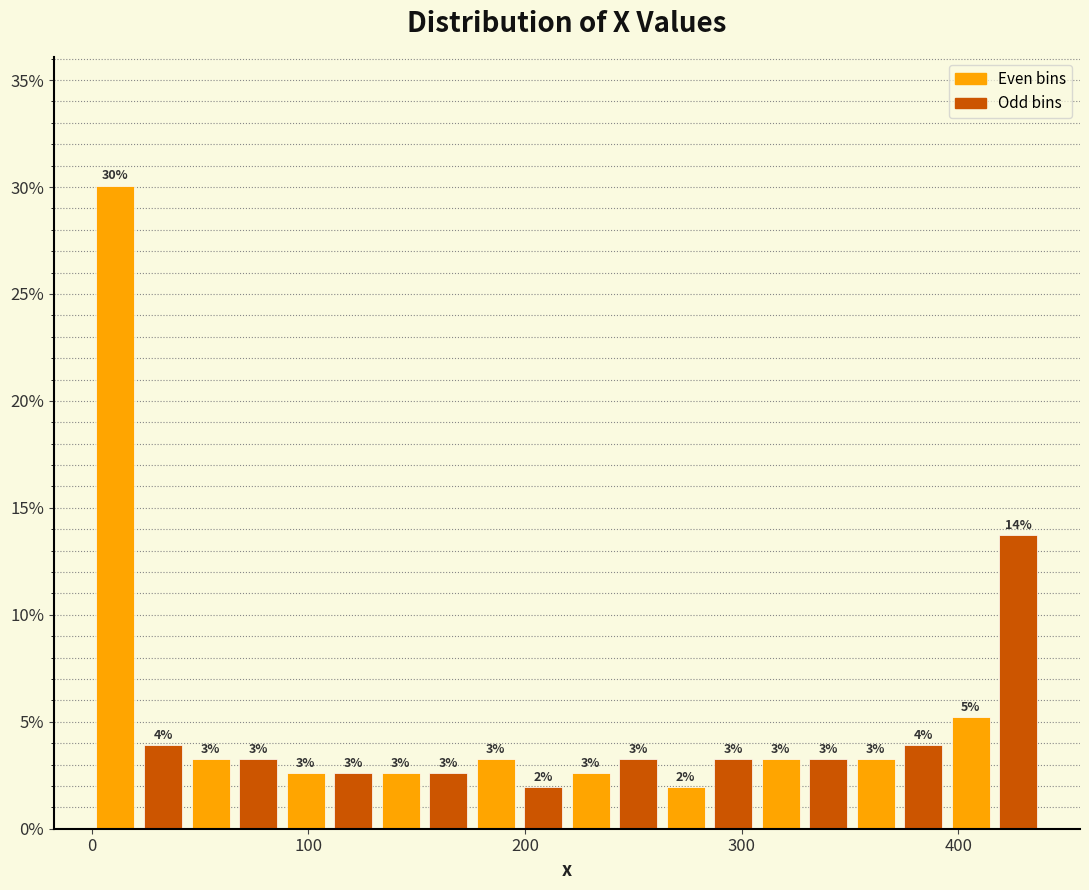

Around what value on the x-axis is the tallest bar? Give the approximate position of its centre, as read against the axis.

10